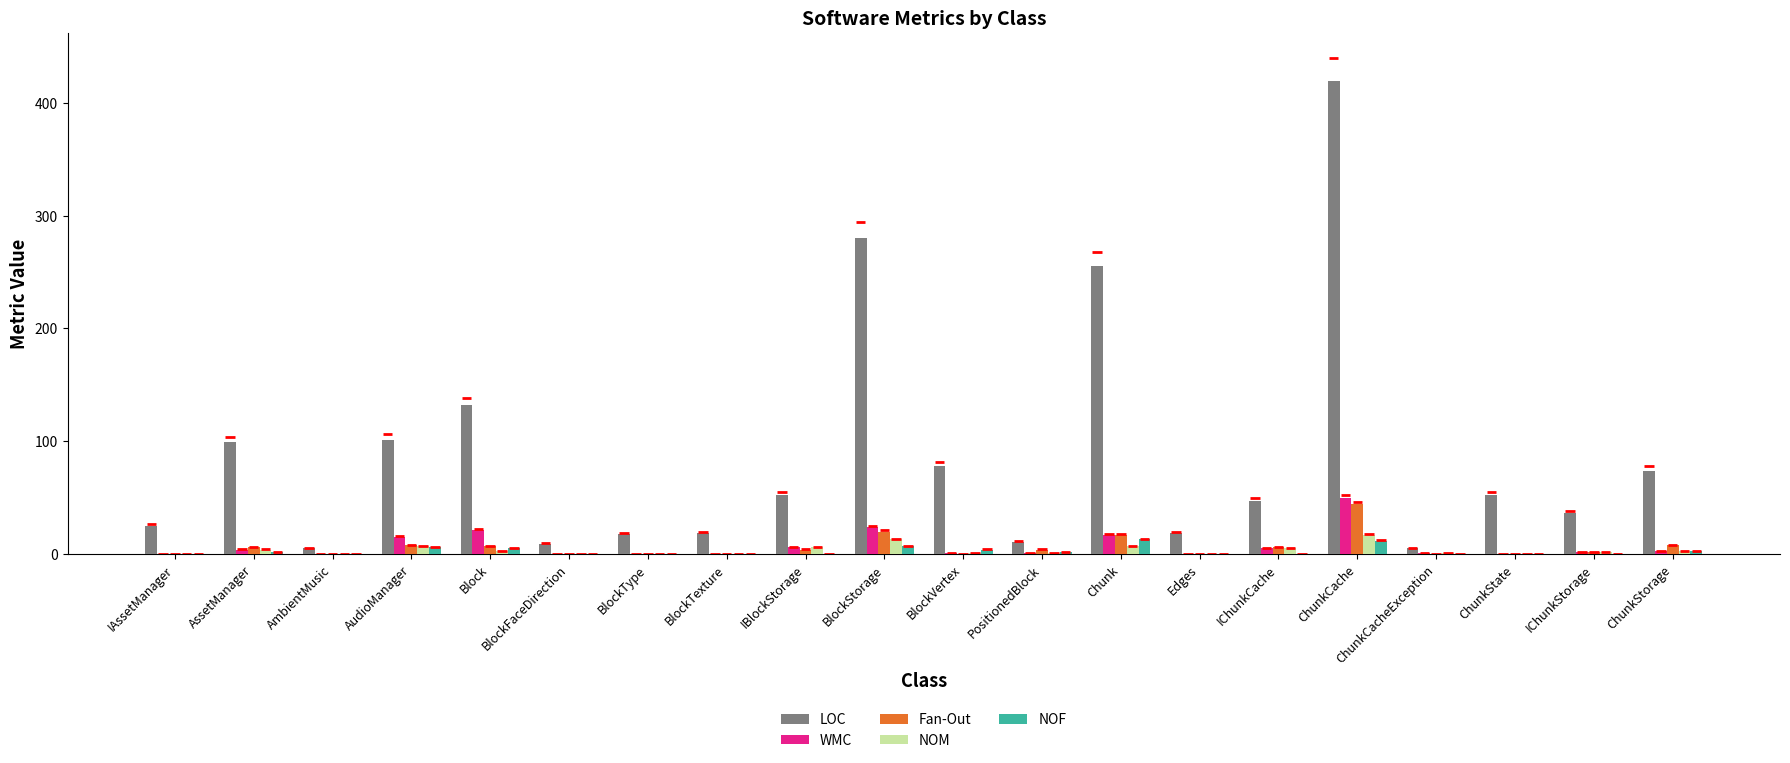

What is the difference between the second highest and second lowest values in the LOC series?

275